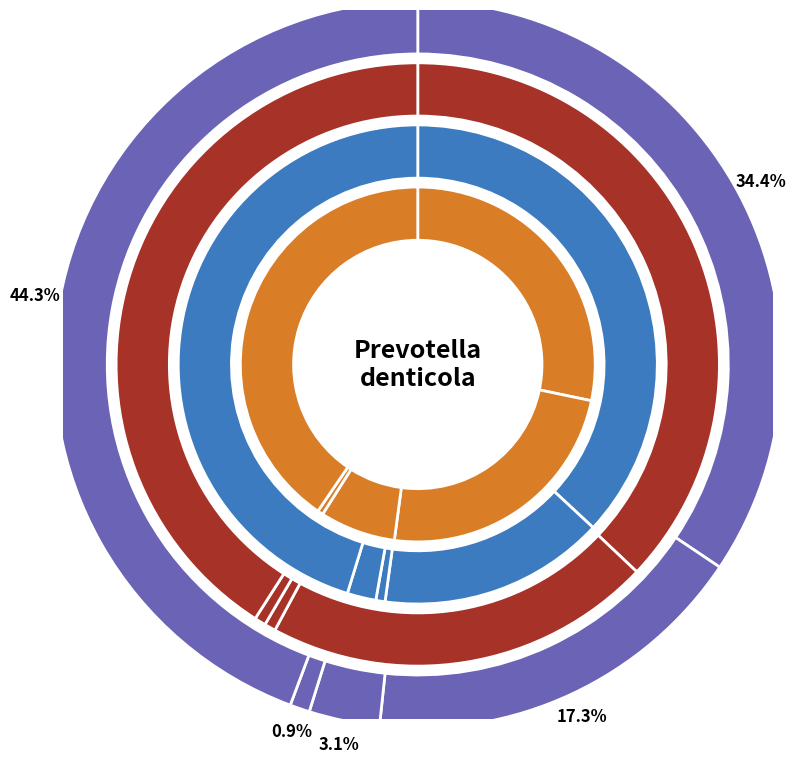

How many slices are in this pie chart?

5